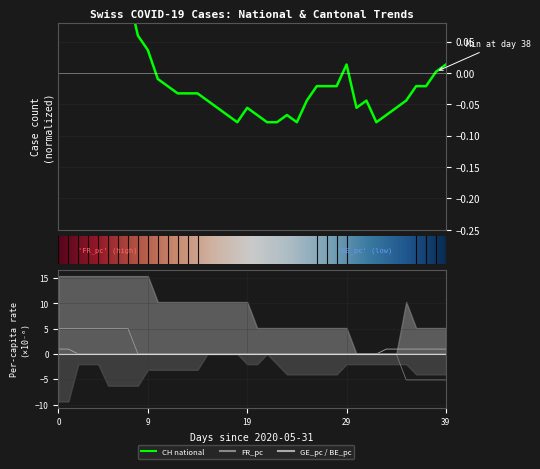

Is this an area chart (filled region under the line)?

No